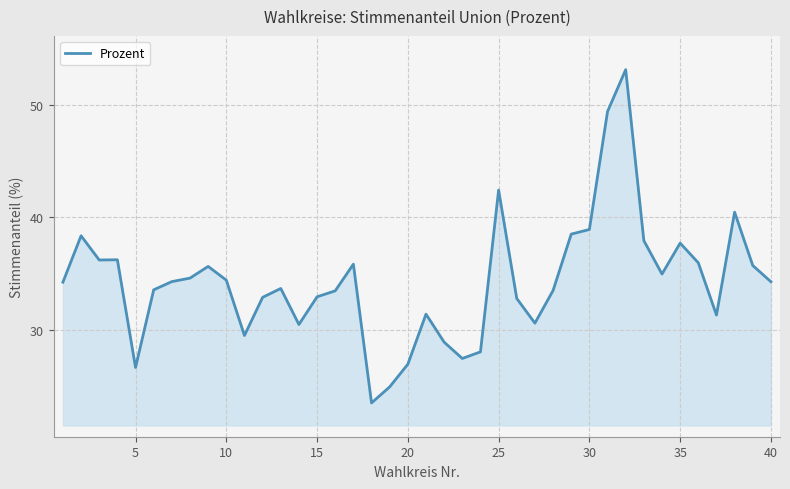

What is the difference between the maximum and minimum values?

29.6